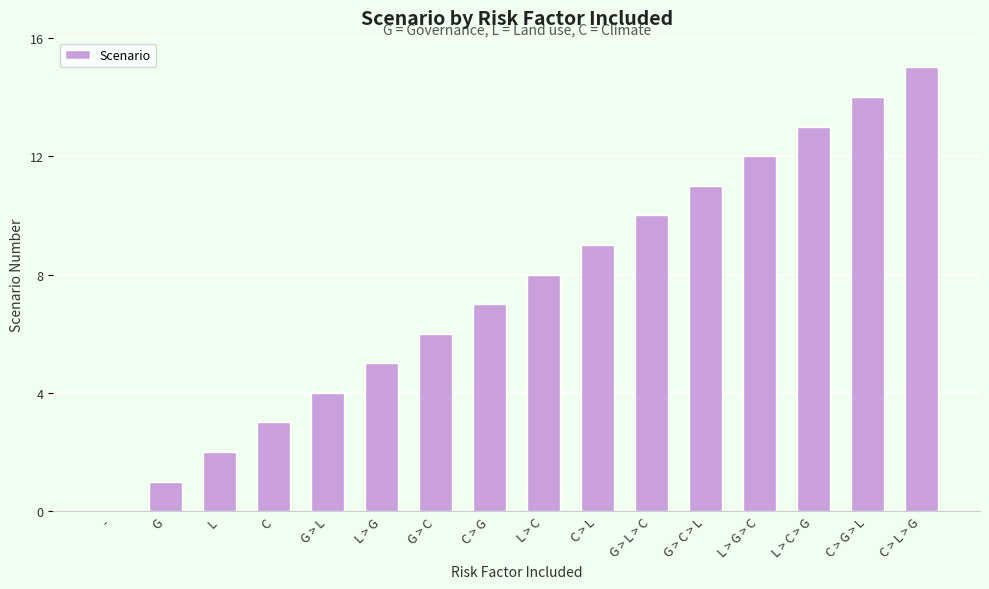

At which label is the value closest to 7?

C > G